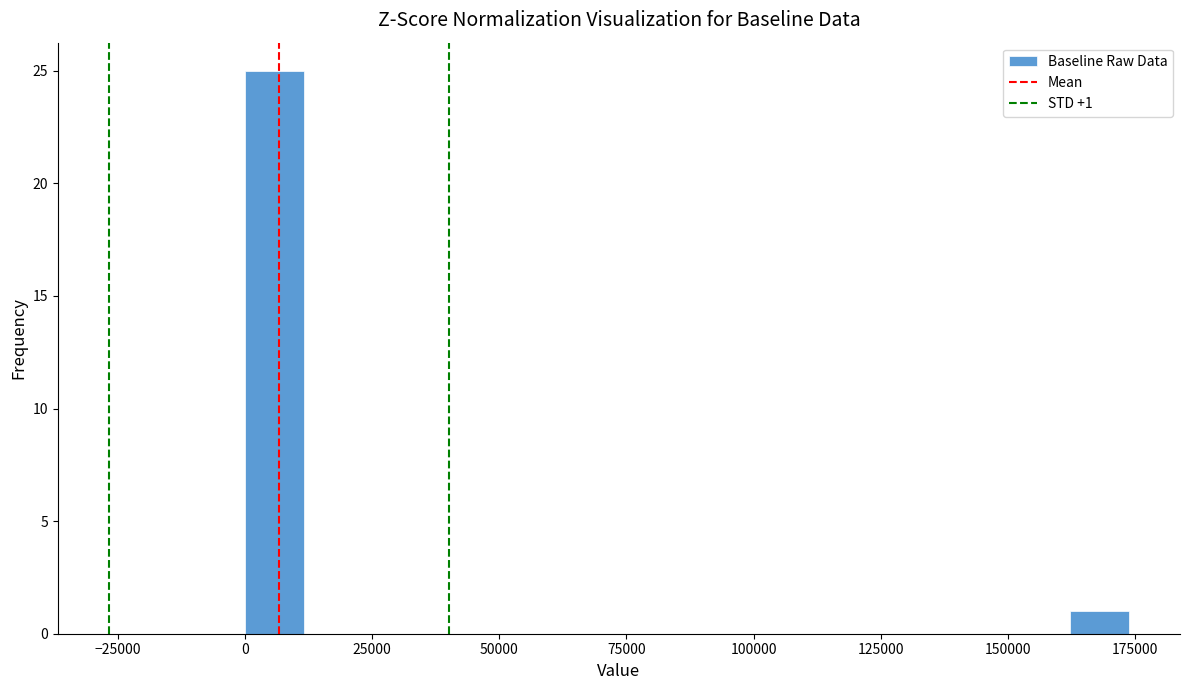

Read against the x-axis, roughly where is the centre of the tallest bar?

5000